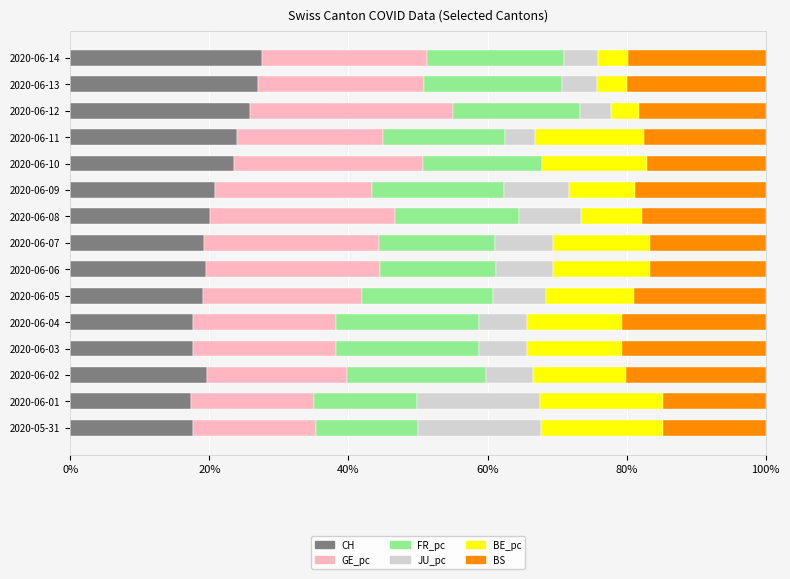

What is the approximate value of CH at 2020-06-09?

20.8